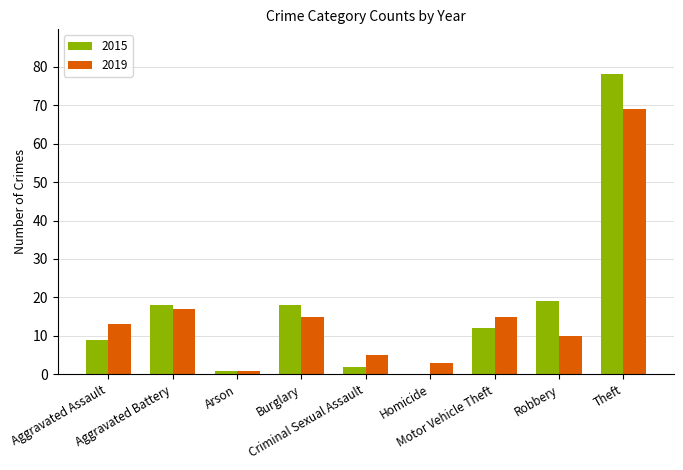

What is the sum of the 2015 values at Motor Vehicle Theft and Aggravated Assault?

21